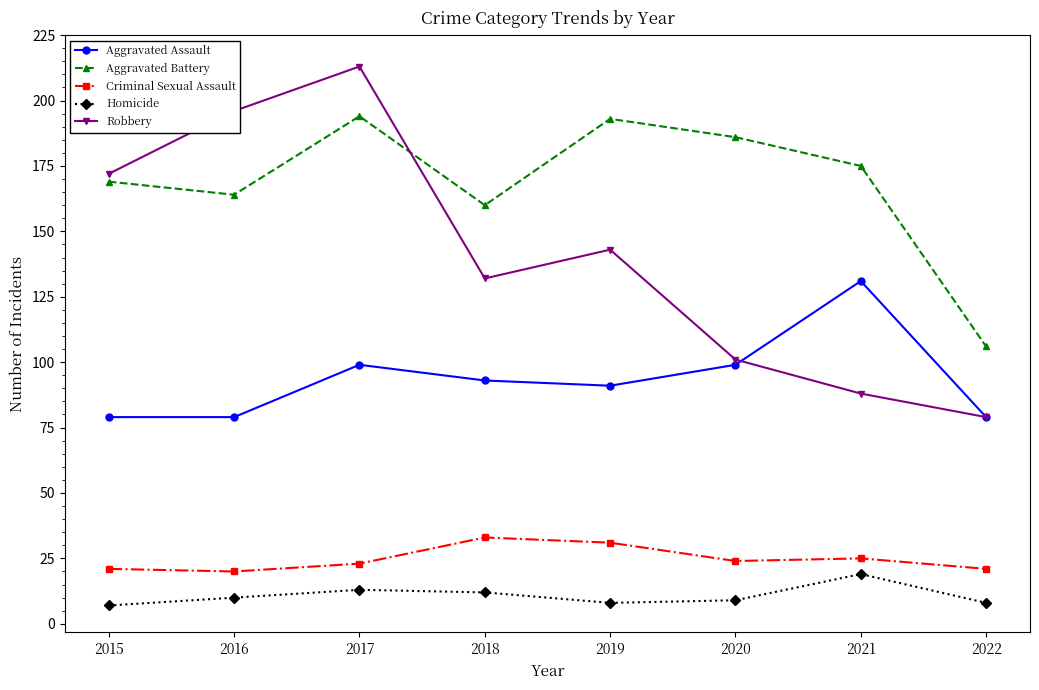

What is the maximum value for Robbery?

213